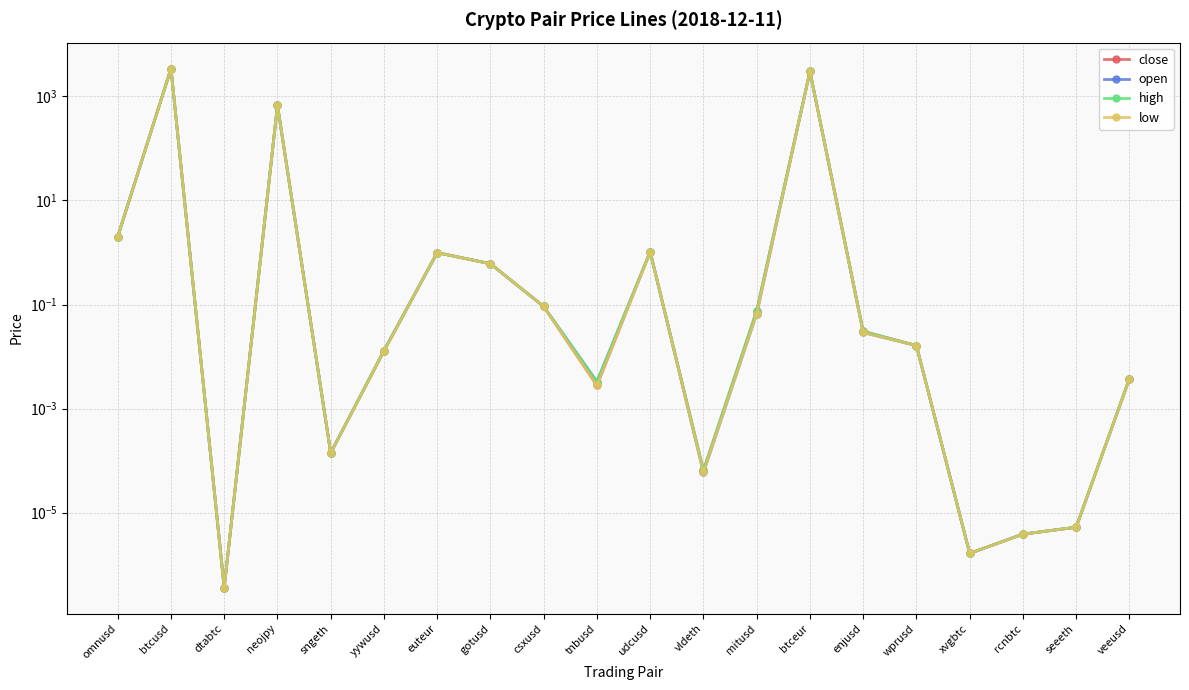

Reading right to left, what are all the values shown in this chart?

close: veeusd=0.0	seeeth=0.0	rcnbtc=0.0	xvgbtc=0.0	wprusd=0.0	enjusd=0.0	btceur=3033.7	mitusd=0.1	vldeth=0.0	udcusd=1.0	tnbusd=0.0	csxusd=0.1	gotusd=0.6	euteur=1.0	yywusd=0.0	sngeth=0.0	neojpy=675.8	dtabtc=0.0	btcusd=3435.3	omnusd=2.0
open: veeusd=0.0	seeeth=0.0	rcnbtc=0.0	xvgbtc=0.0	wprusd=0.0	enjusd=0.0	btceur=3033.7	mitusd=0.1	vldeth=0.0	udcusd=1.0	tnbusd=0.0	csxusd=0.1	gotusd=0.6	euteur=1.0	yywusd=0.0	sngeth=0.0	neojpy=675.8	dtabtc=0.0	btcusd=3436.5	omnusd=2.0
high: veeusd=0.0	seeeth=0.0	rcnbtc=0.0	xvgbtc=0.0	wprusd=0.0	enjusd=0.0	btceur=3033.7	mitusd=0.1	vldeth=0.0	udcusd=1.0	tnbusd=0.0	csxusd=0.1	gotusd=0.6	euteur=1.0	yywusd=0.0	sngeth=0.0	neojpy=675.8	dtabtc=0.0	btcusd=3436.5	omnusd=2.0
low: veeusd=0.0	seeeth=0.0	rcnbtc=0.0	xvgbtc=0.0	wprusd=0.0	enjusd=0.0	btceur=3033.7	mitusd=0.1	vldeth=0.0	udcusd=1.0	tnbusd=0.0	csxusd=0.1	gotusd=0.6	euteur=1.0	yywusd=0.0	sngeth=0.0	neojpy=675.8	dtabtc=0.0	btcusd=3435.3	omnusd=2.0